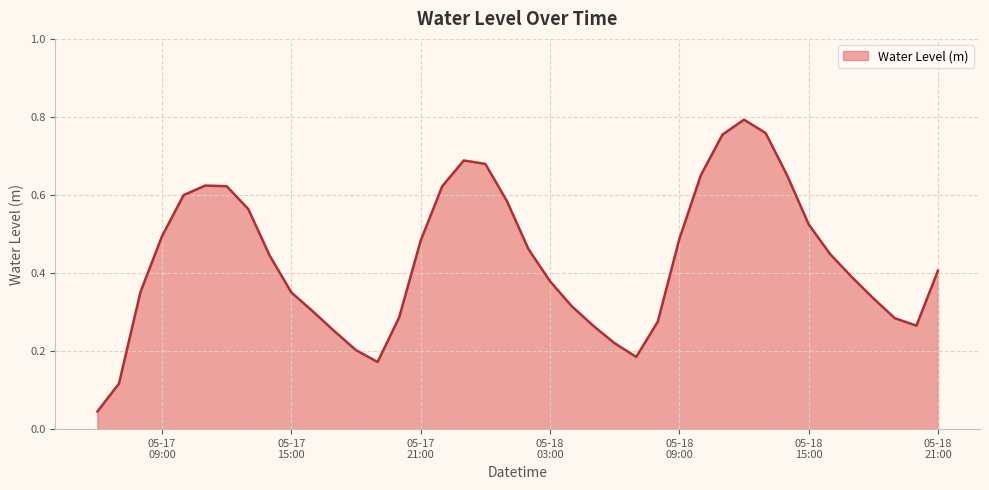

Where is the first local minimum?

2023-05-17 19:00:00